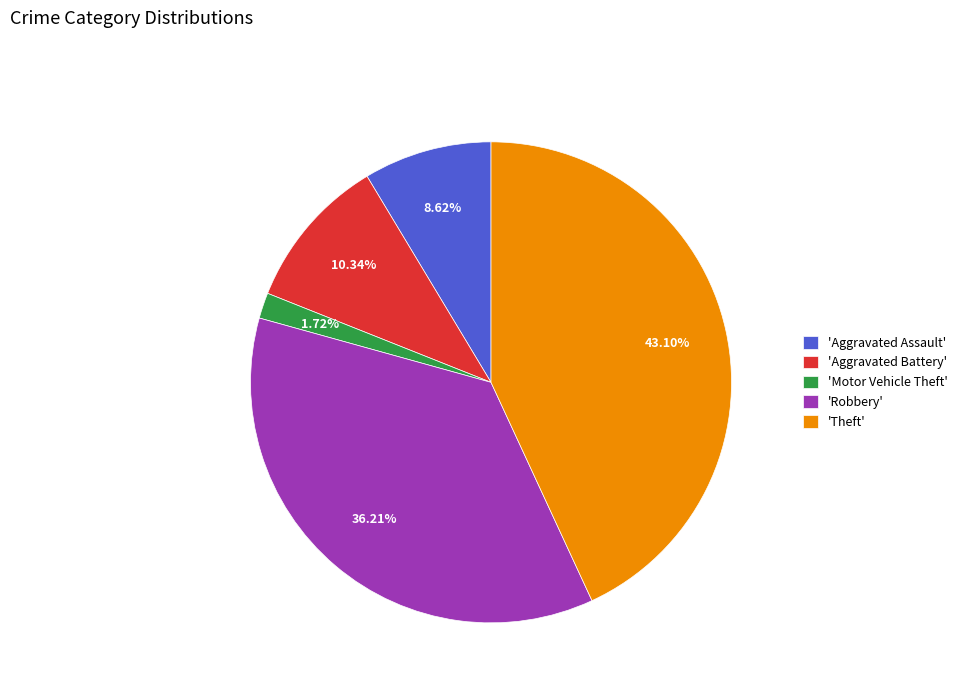

How many slices are in this pie chart?

5